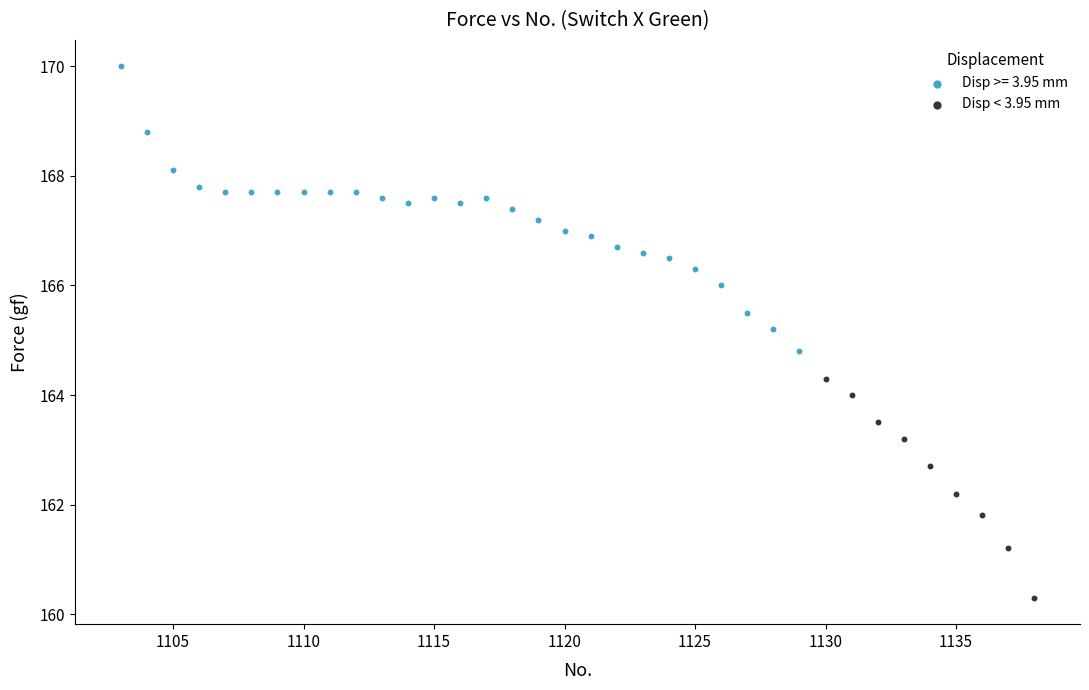

Which series has the widest spread of Y values?

Disp >= 3.95 mm